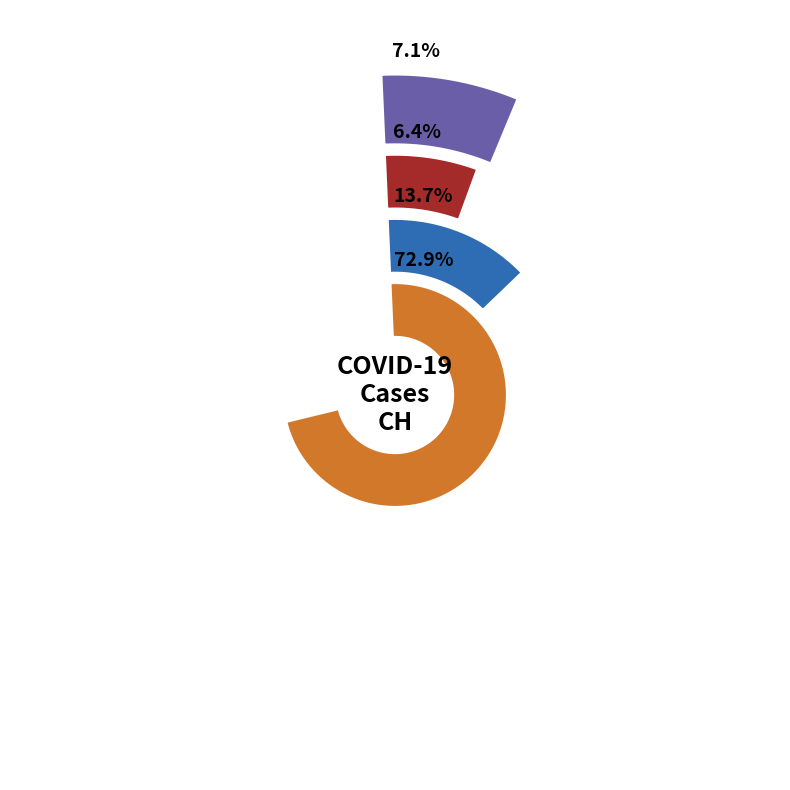

True or false: 2020-06-29 accounts for 3% of the total.

True